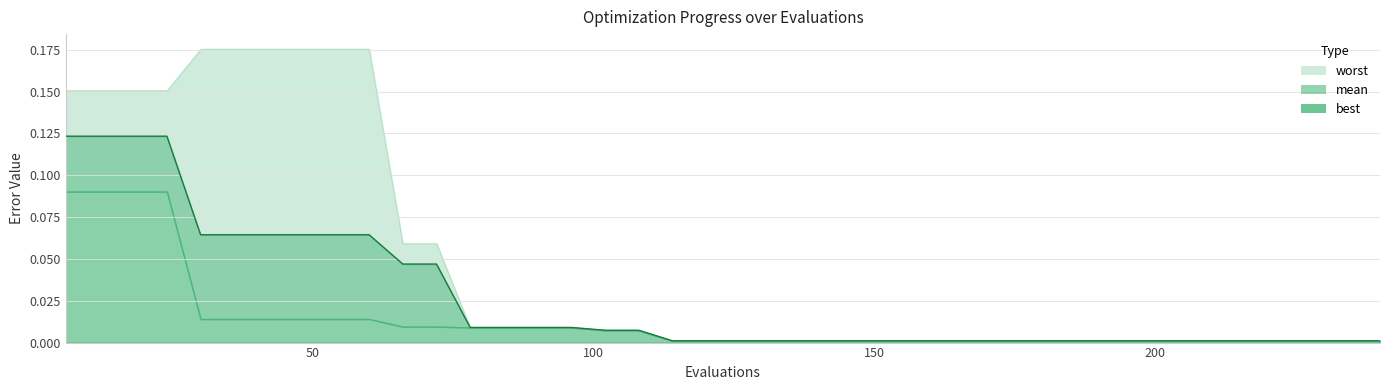

Reading left to right, extract all data points from this chart.

mean: 0.1	0.1	0.1	0.1	0.1	0.1	0.1	0.1	0.1	0.1	0.0	0.0	0.0	0.0	0.0	0.0	0.0	0.0	0.0	0.0	0.0	0.0	0.0	0.0	0.0	0.0	0.0	0.0	0.0	0.0	0.0	0.0	0.0	0.0	0.0	0.0	0.0	0.0	0.0	0.0
best: 0.1	0.1	0.1	0.1	0.0	0.0	0.0	0.0	0.0	0.0	0.0	0.0	0.0	0.0	0.0	0.0	0.0	0.0	0.0	0.0	0.0	0.0	0.0	0.0	0.0	0.0	0.0	0.0	0.0	0.0	0.0	0.0	0.0	0.0	0.0	0.0	0.0	0.0	0.0	0.0
worst: 0.2	0.2	0.2	0.2	0.2	0.2	0.2	0.2	0.2	0.2	0.1	0.1	0.0	0.0	0.0	0.0	0.0	0.0	0.0	0.0	0.0	0.0	0.0	0.0	0.0	0.0	0.0	0.0	0.0	0.0	0.0	0.0	0.0	0.0	0.0	0.0	0.0	0.0	0.0	0.0